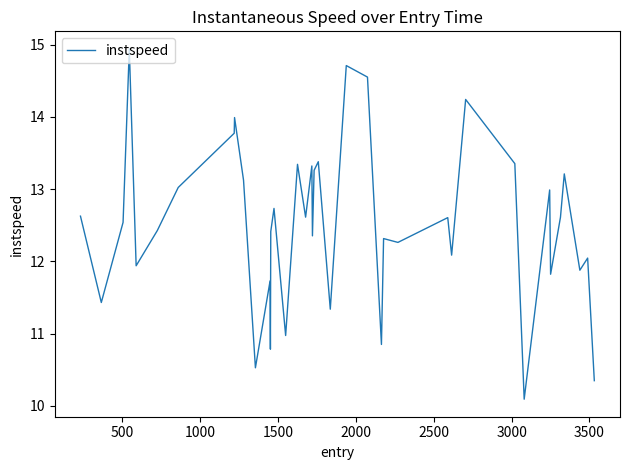

What is the maximum value shown in the chart?

14.9